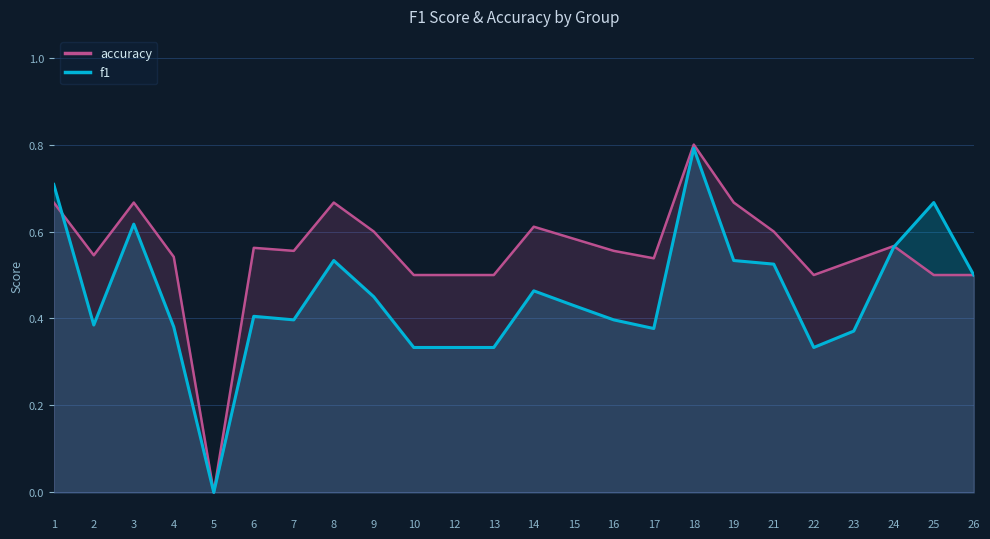

How many lines are shown in the chart?

2